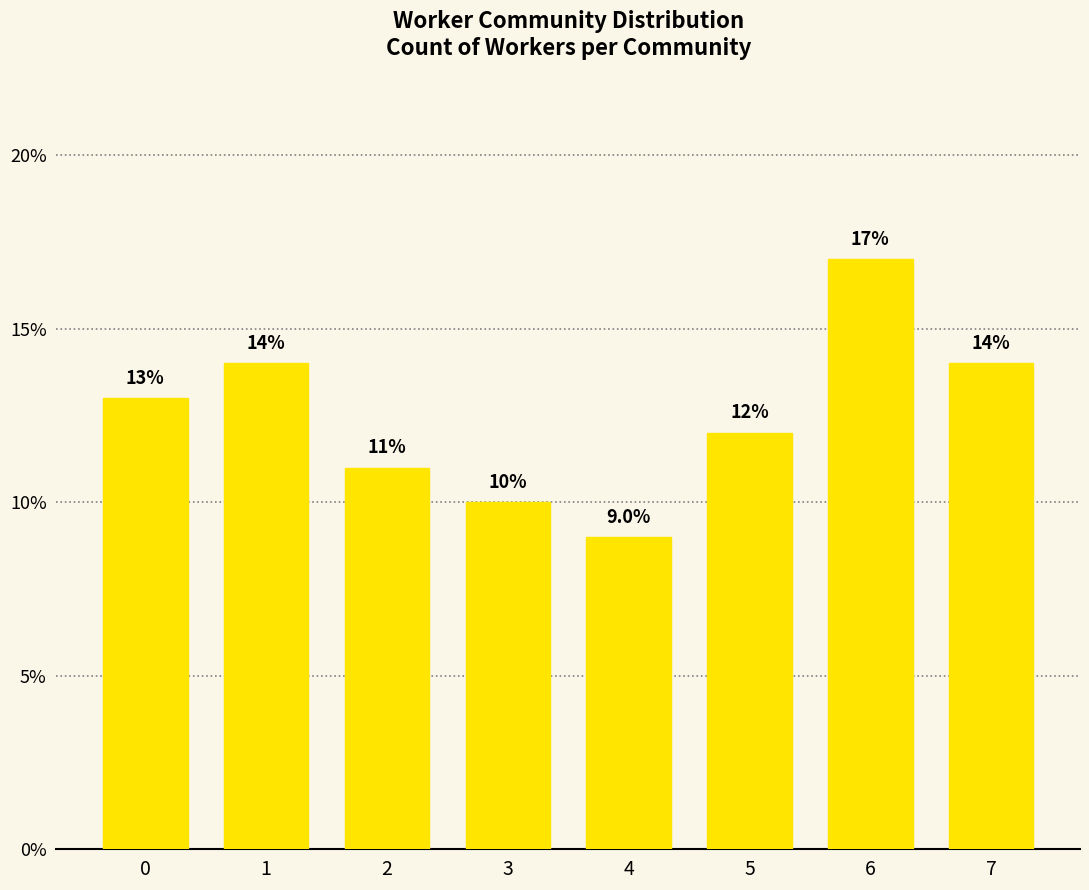

What is the change in value from 2 to 5?

+1.0